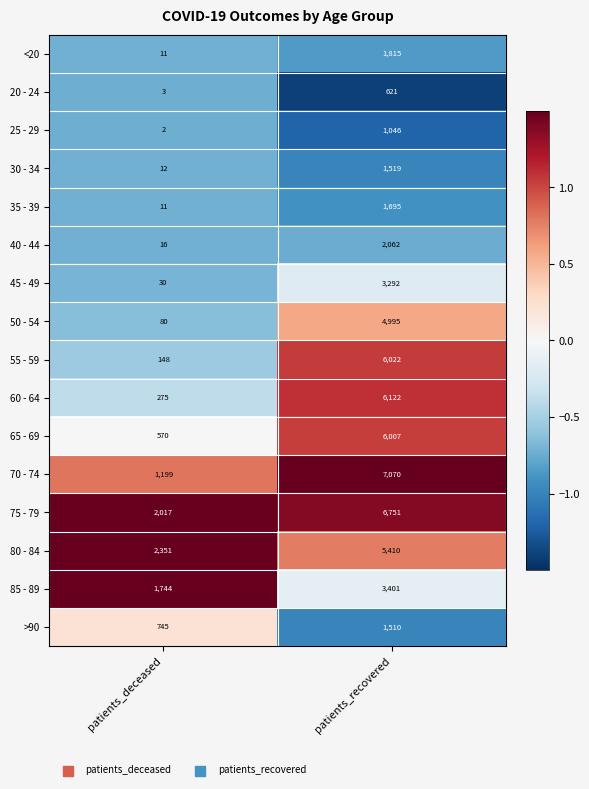

What is the maximum value shown in the chart?

7070